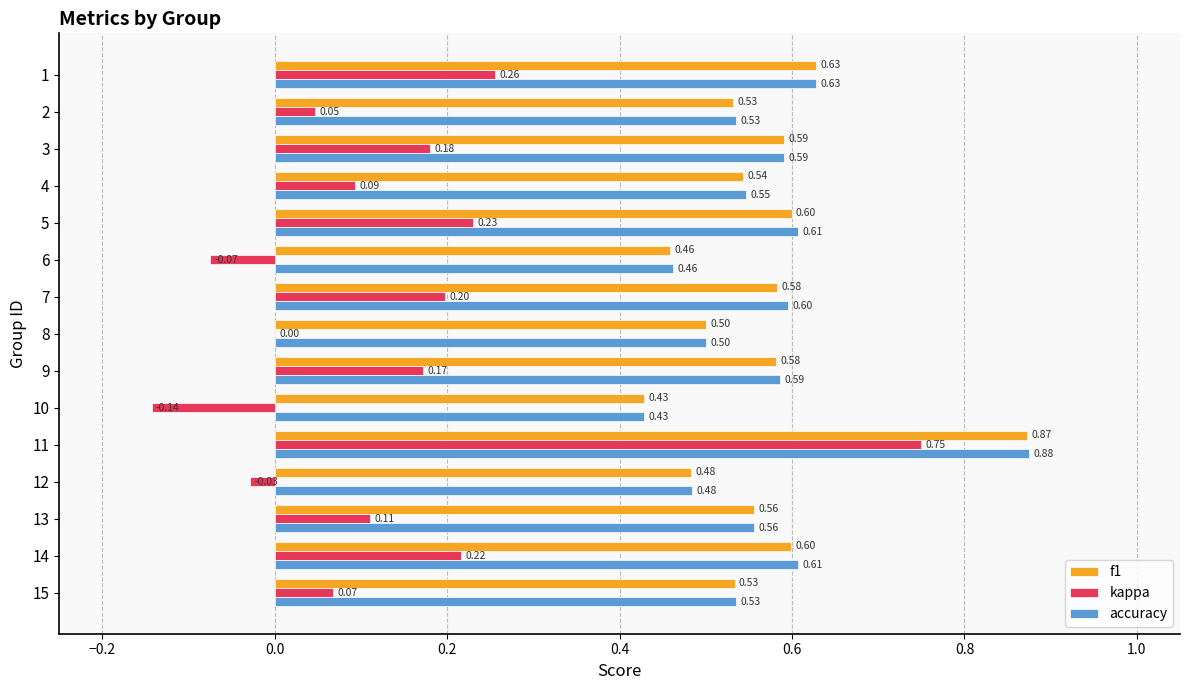

Between 5 and 11, which series saw the biggest shift?

kappa